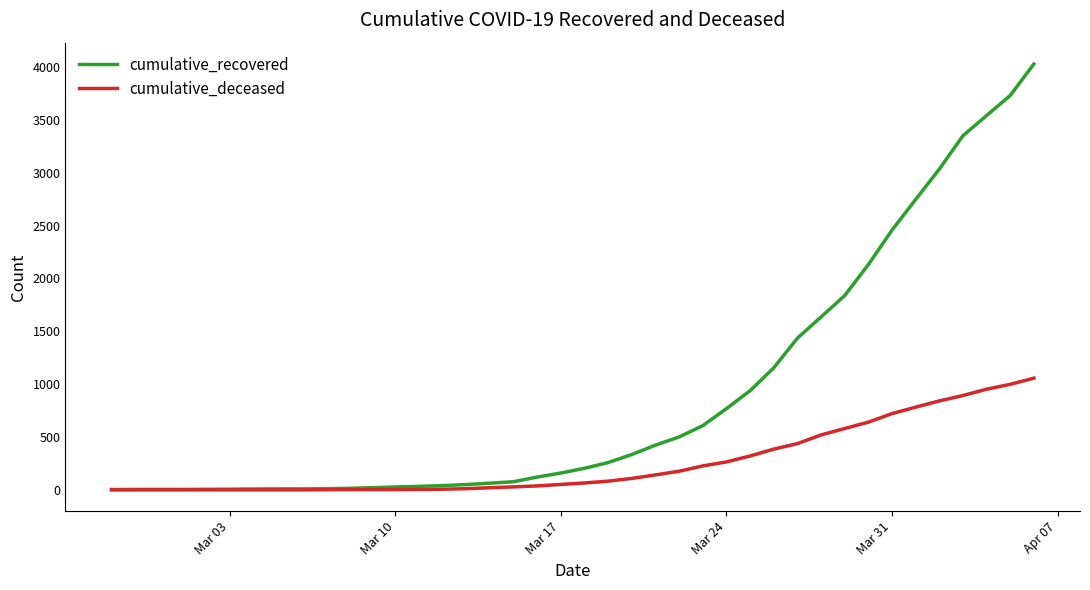

What is the maximum value for cumulative_recovered?

4028